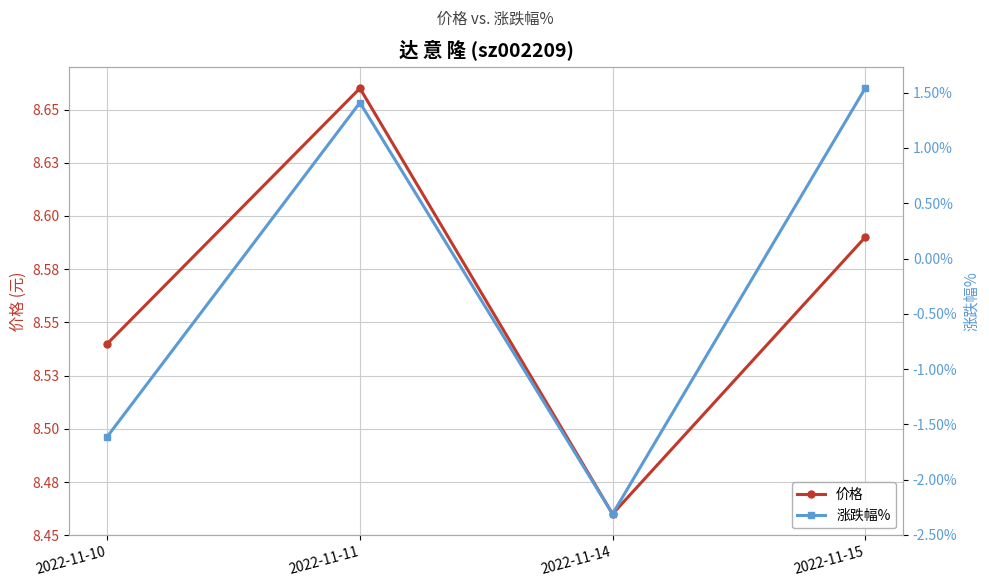

Rank the series at 2022-11-15 from lowest to highest value.

涨跌幅%, 价格